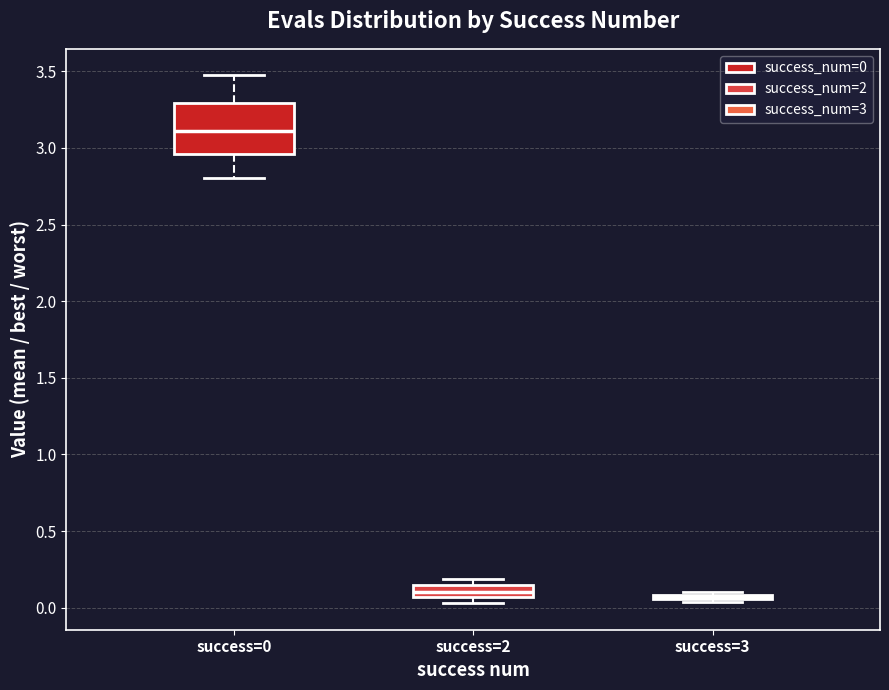

Where is the lower edge of the box for success=0 on the y-axis? The values are not printed on the chart, so give them approximately, as read against the axis.

2.95